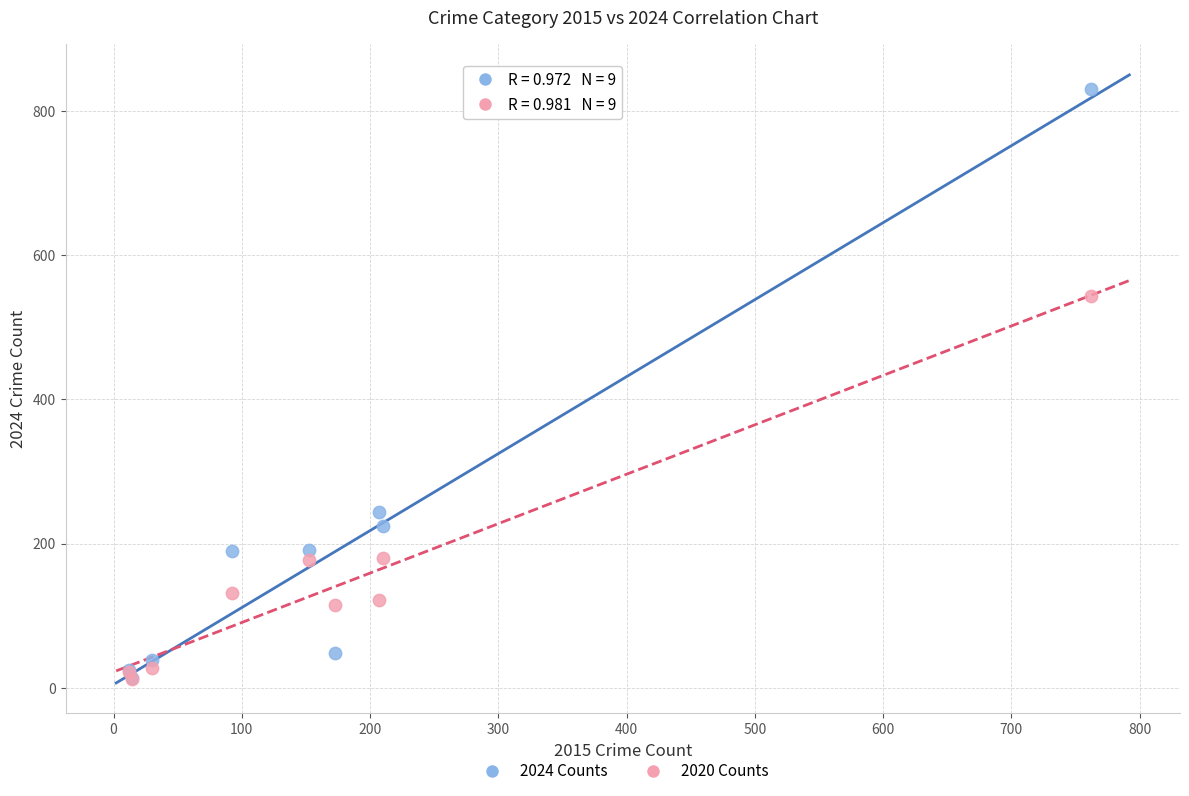

In the 2020 Counts series, what Y value is closest to 277?

180